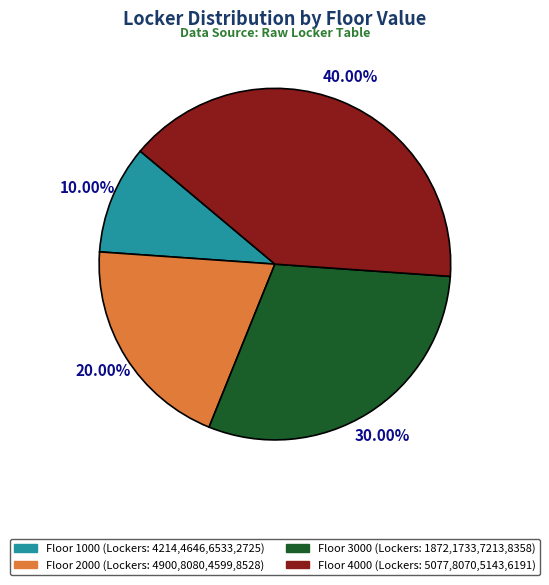

Does any single category account for the majority?

No